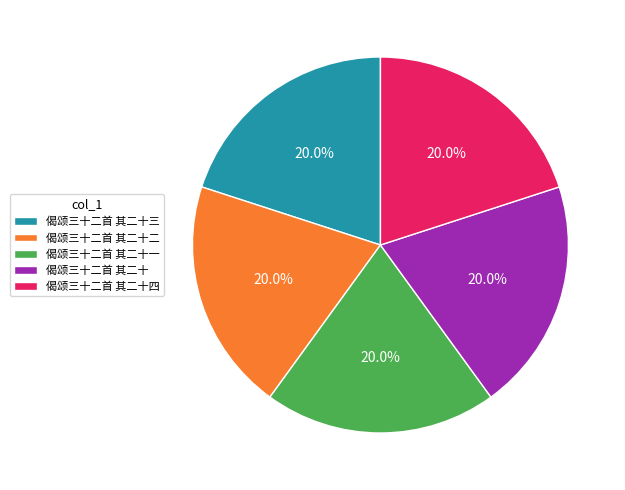

Is there a majority slice in this chart?

No